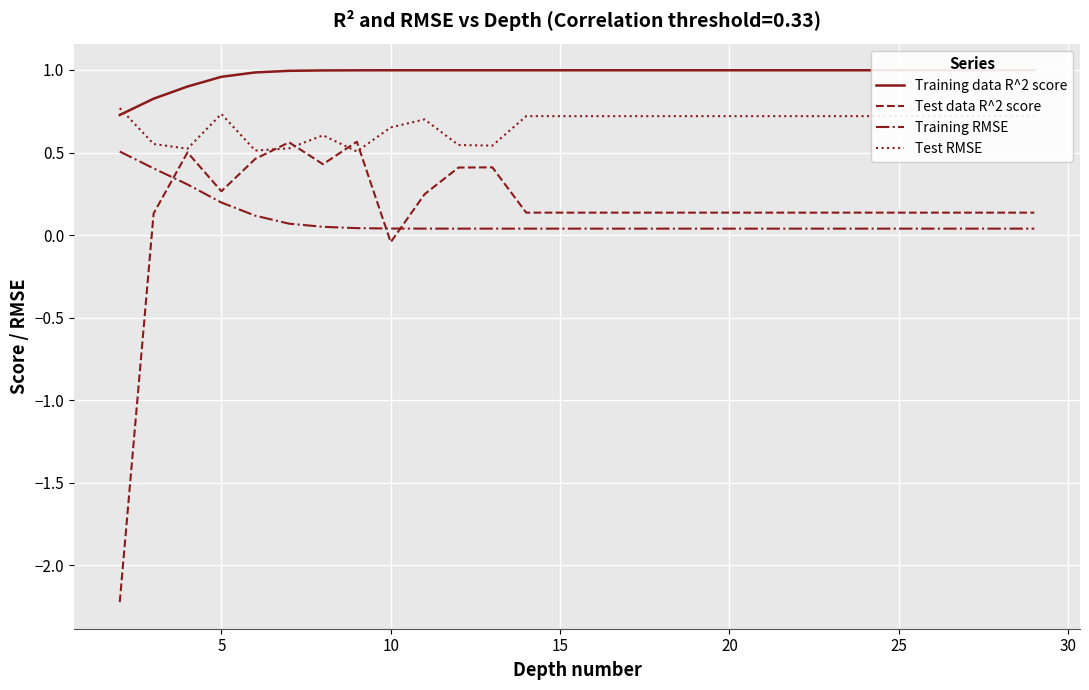

Where is Test data R^2 score nearest to the value 0?

10